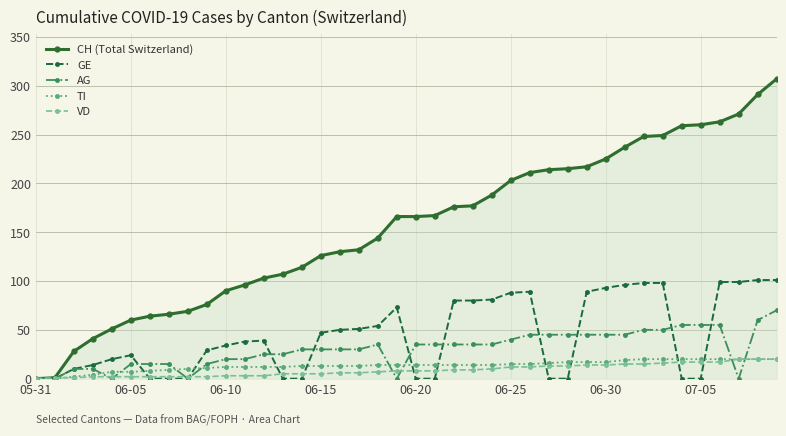

How many values in the GE series are below 39?

20